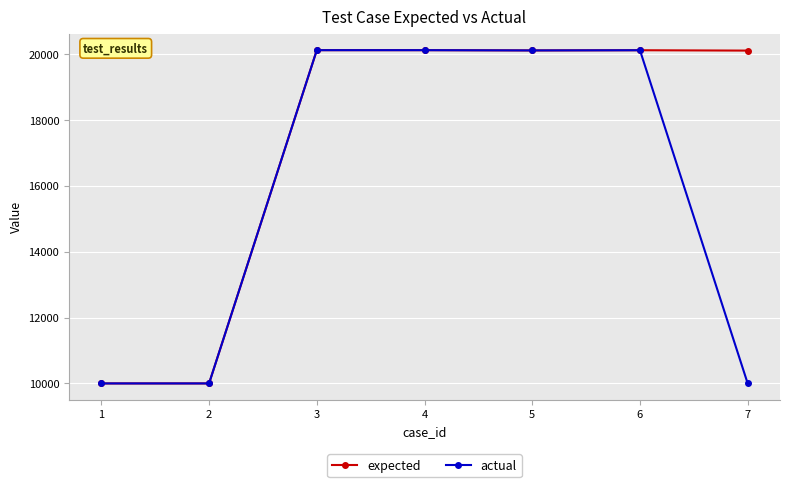

What is the sum of all actual values?

110461